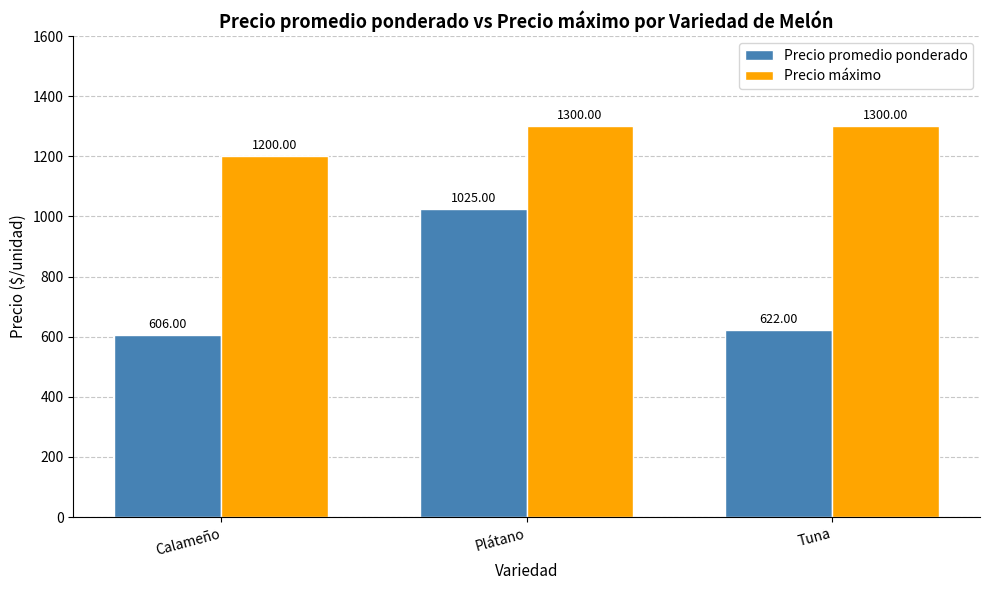

What are all the series names shown in the legend?

Precio promedio ponderado, Precio máximo